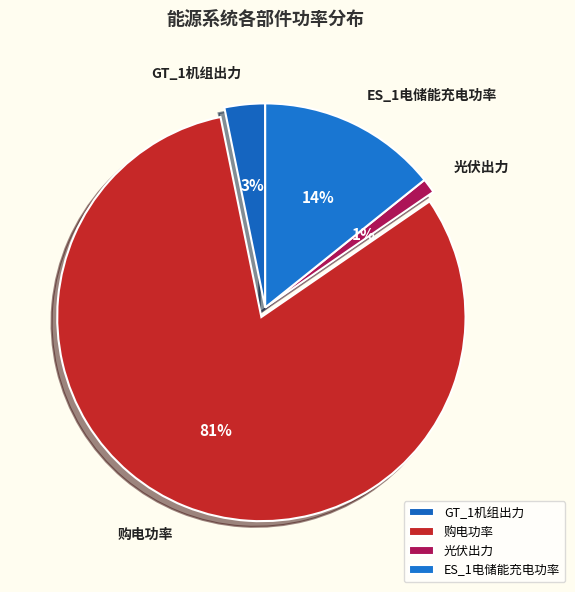

To the nearest percent, what percentage of the pie is 光伏出力?

1%